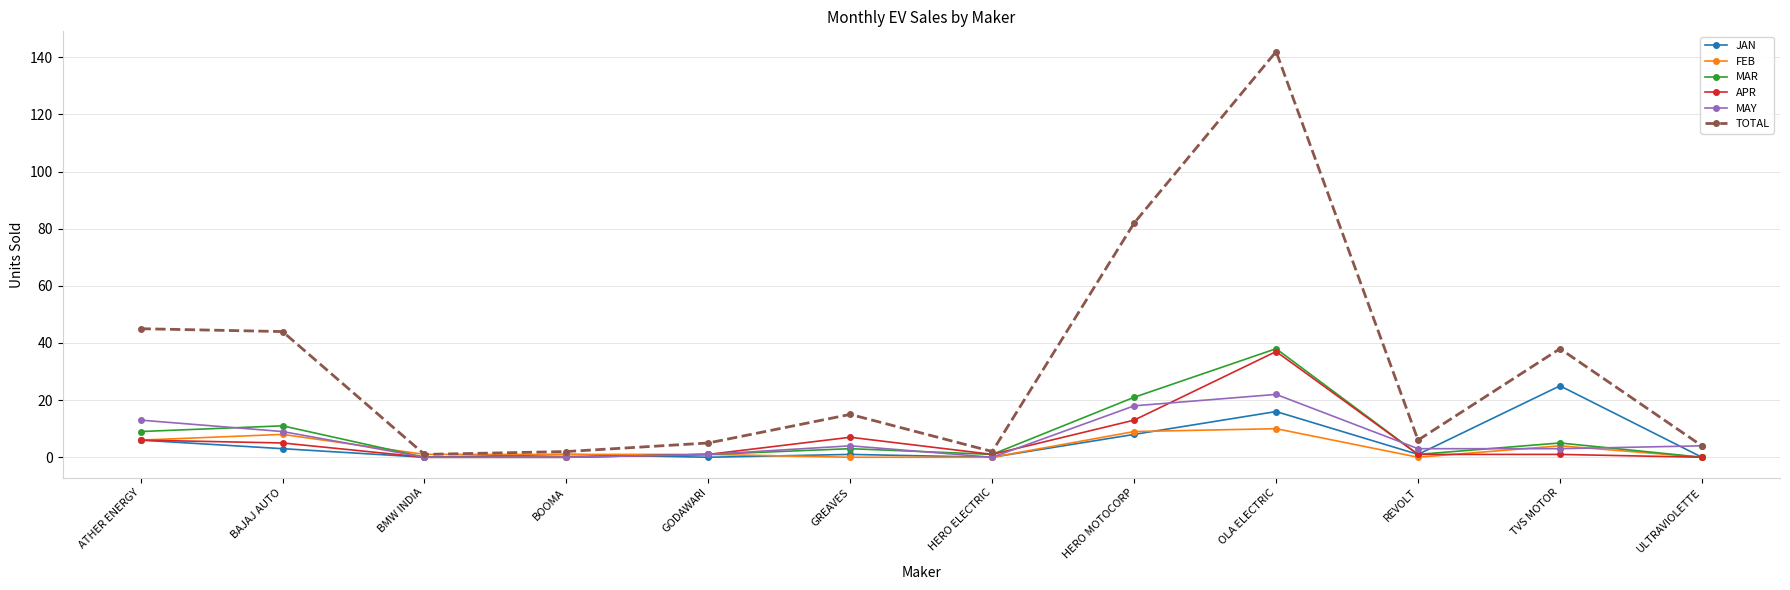

True or false: MAY and JAN intersect in this chart.

True